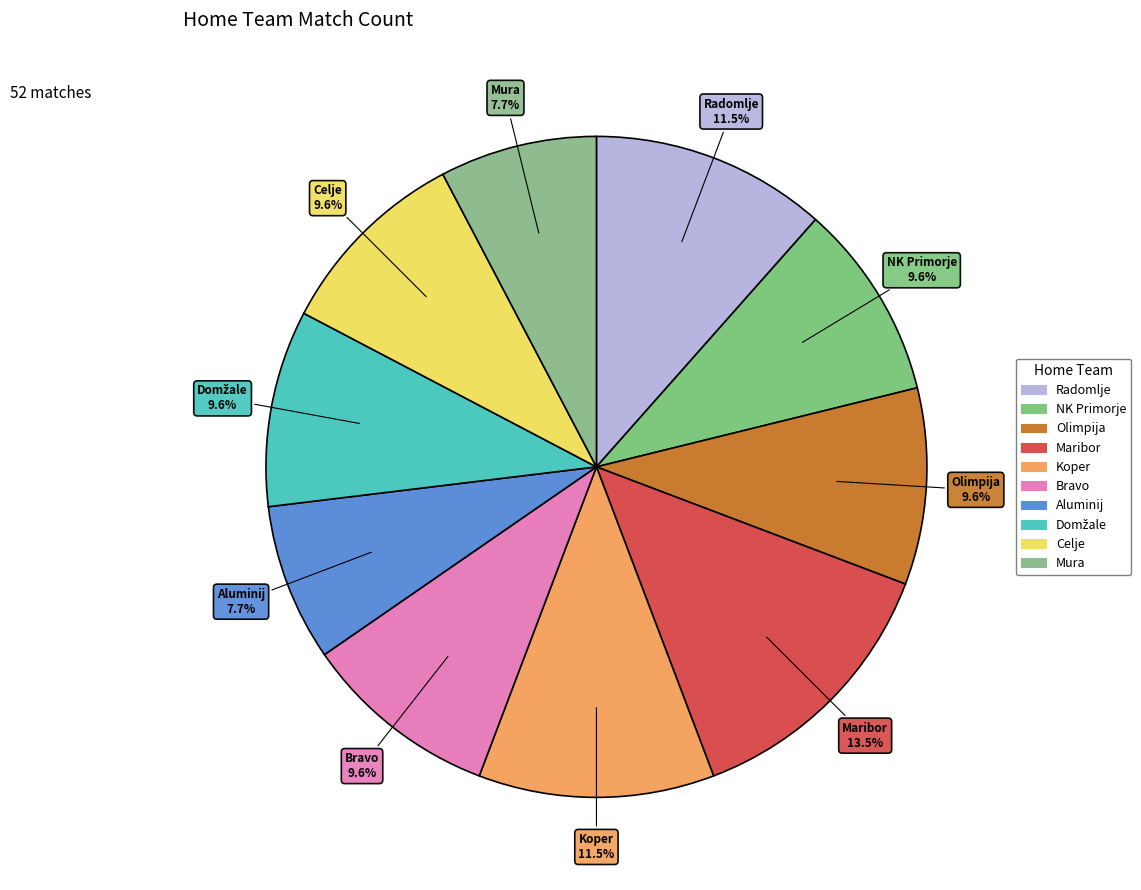

What percentage is the Celje slice, to the nearest percent?

10%